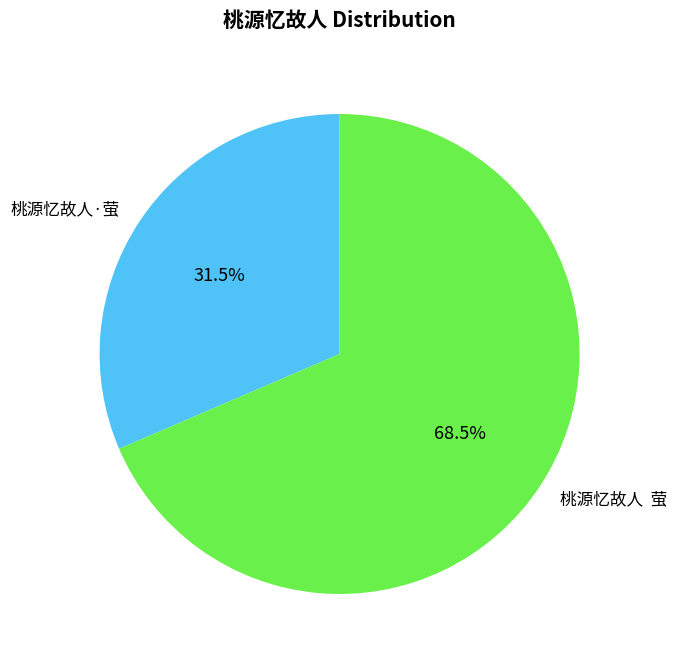

What is the smallest slice in the pie chart?

桃源忆故人·萤